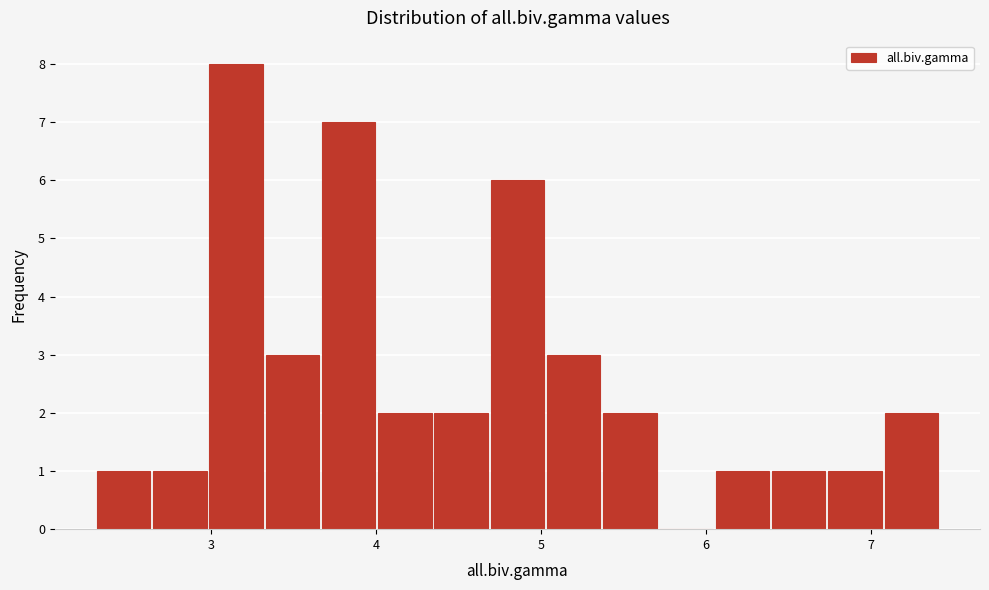

Around what value on the x-axis is the tallest bar? Give the approximate position of its centre, as read against the axis.

3.2